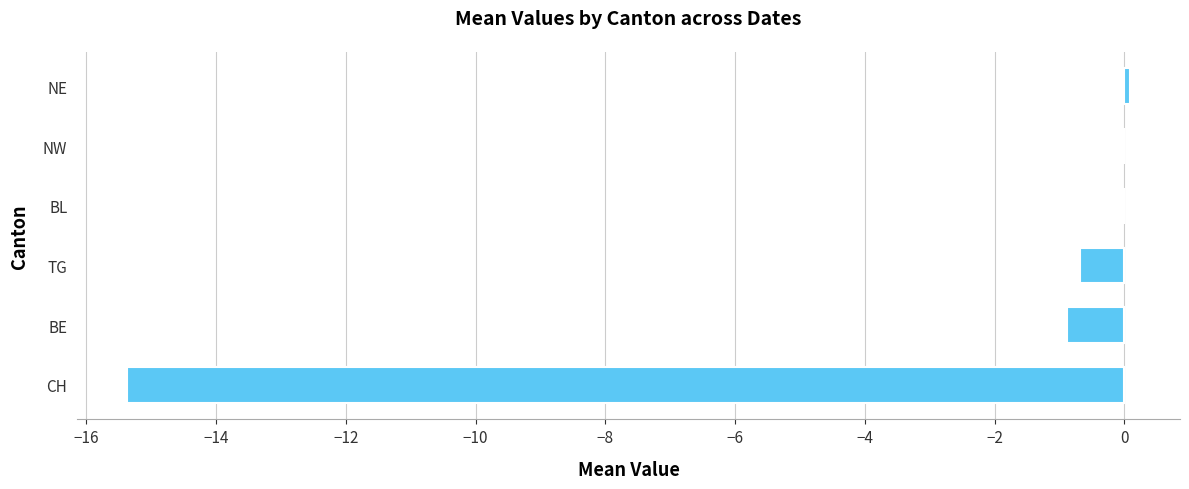

What is the sum of the values at BE and CH?

-16.3